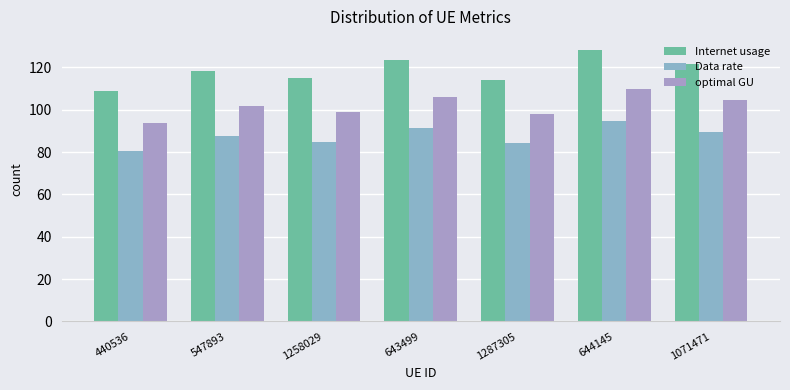

What is the label of the 4th bar from the left?

643499